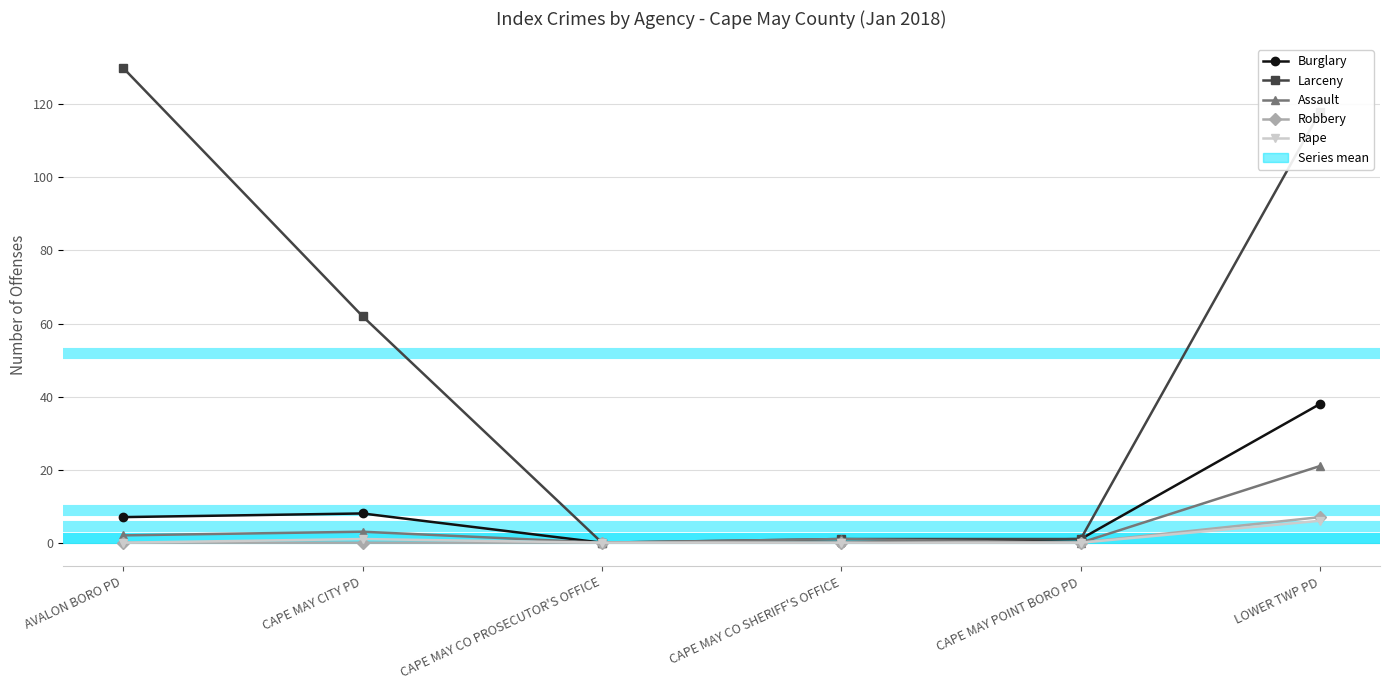

At which category does Assault reach its first local peak?

CAPE MAY CITY PD